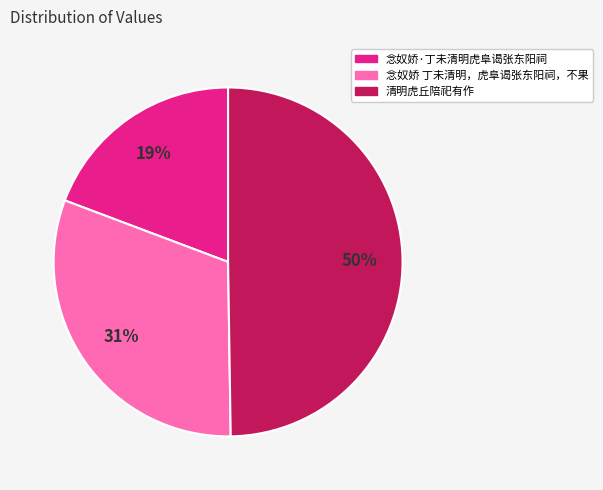

Count the number of slices in the pie.

3